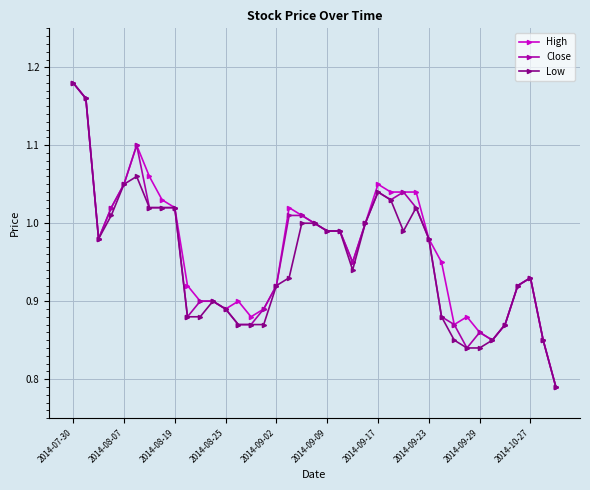

True or false: Low has more than 0 points higher than both neighbors.

True